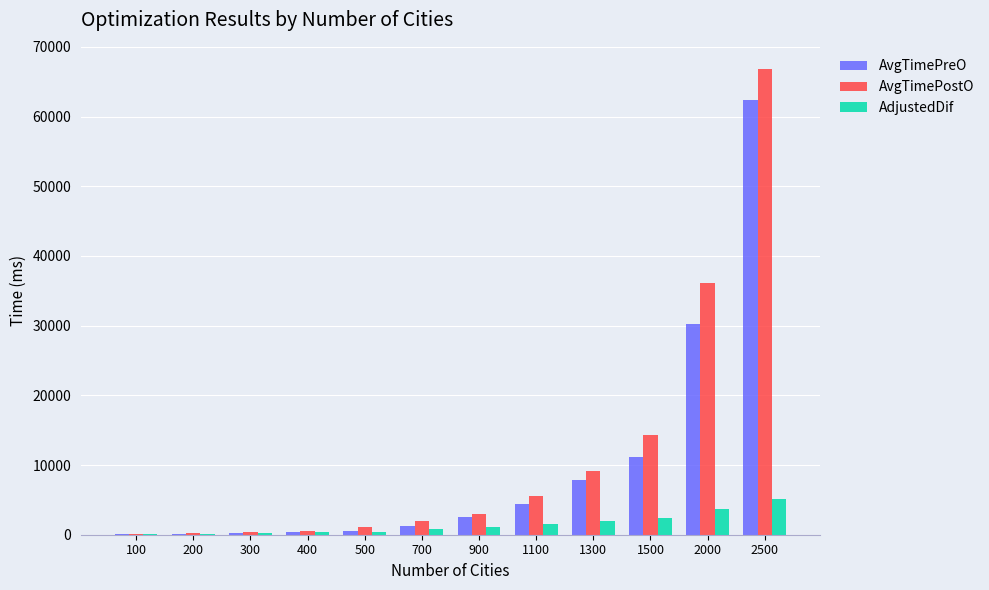

Which category has the highest value across all series?

2500